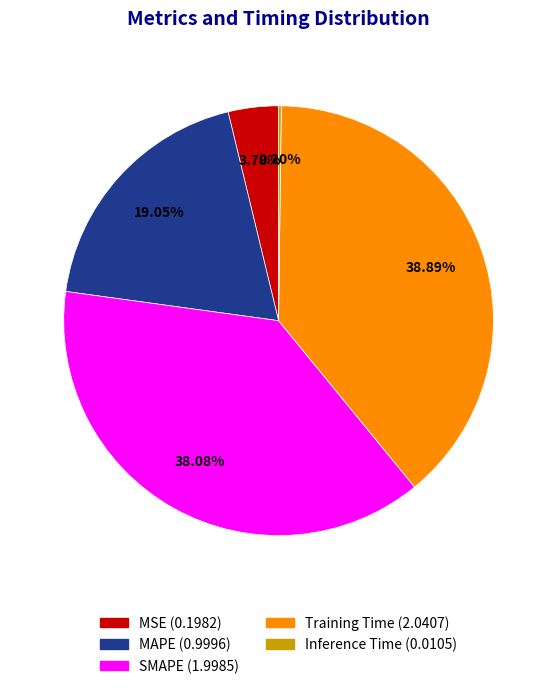

Is the sum of SMAPE and MSE greater than half?

No